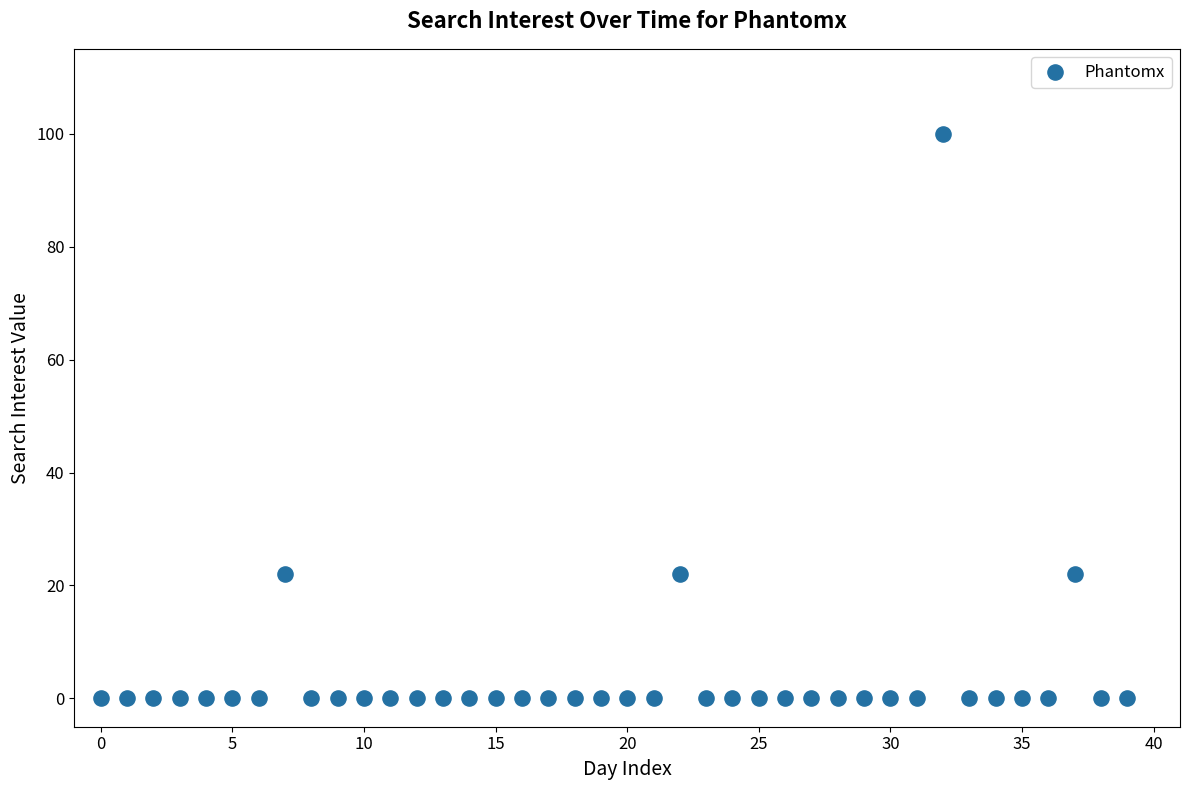

What is the range of Y values (max minus min)?

100